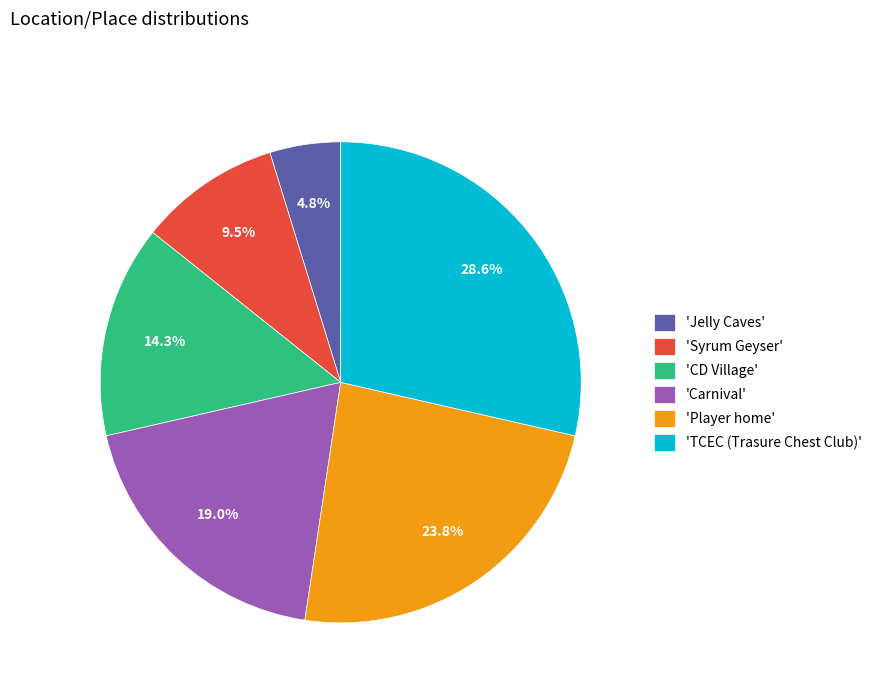

Which slice is the smallest?

'Jelly Caves'